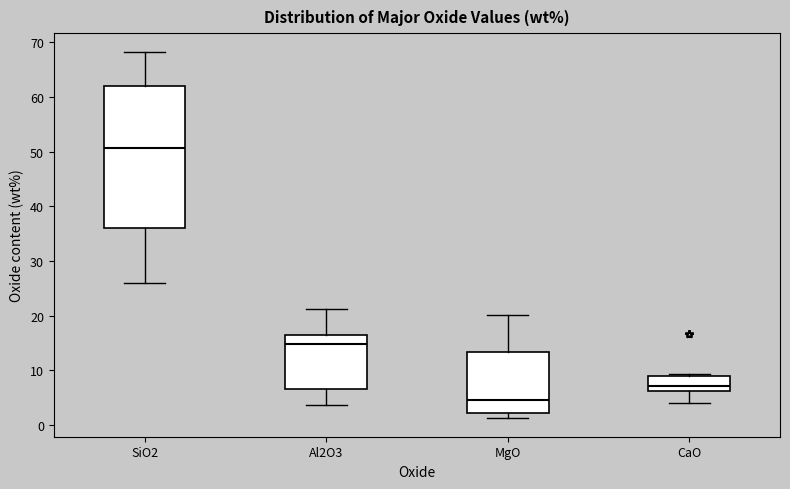

Which box has the lowest median line?

MgO